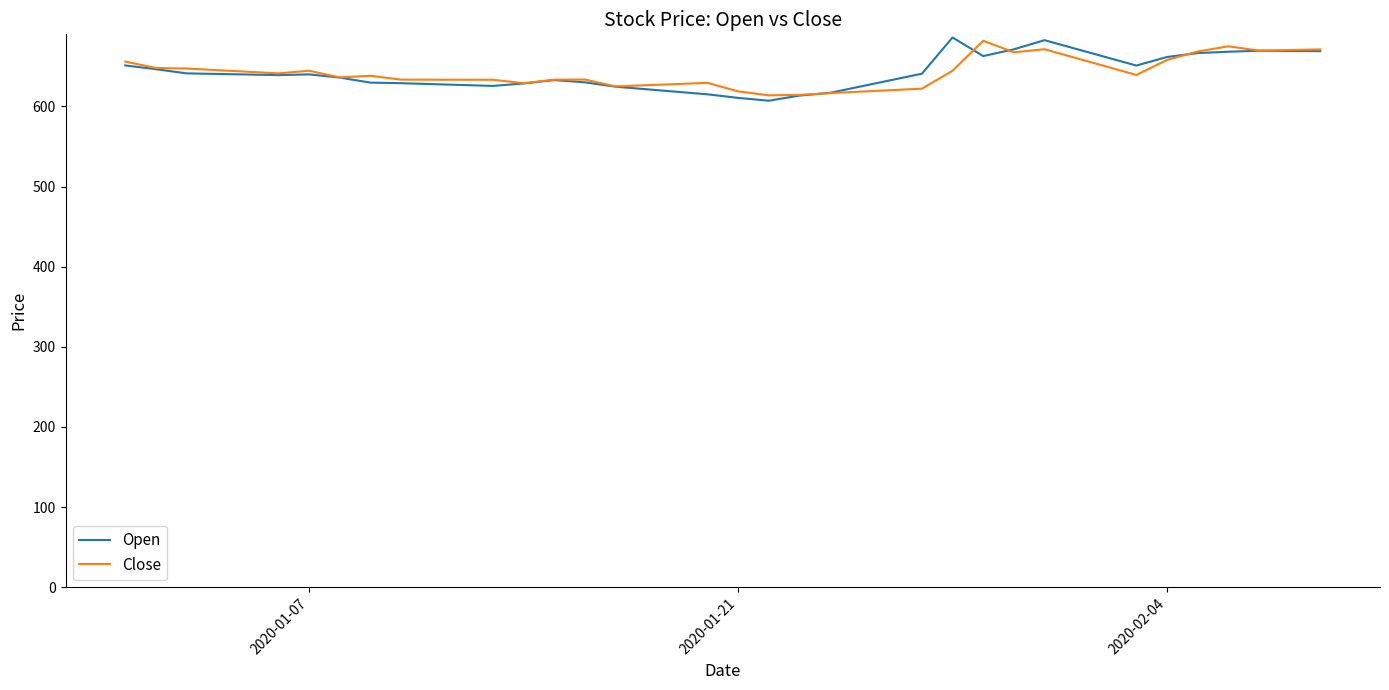

What is the minimum value for Close?

613.9